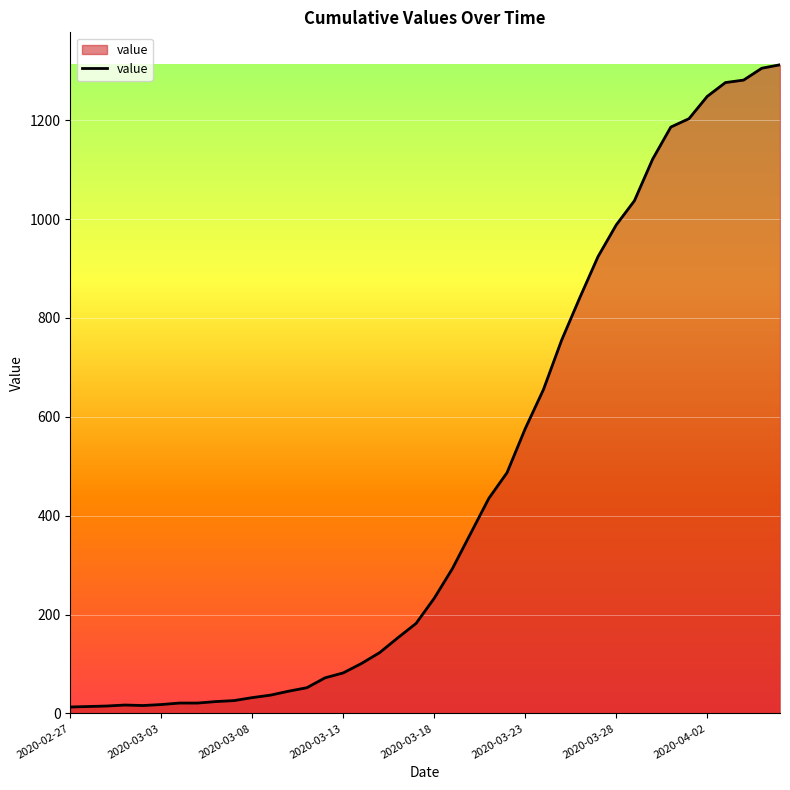

What is the maximum value shown in the chart?

1312